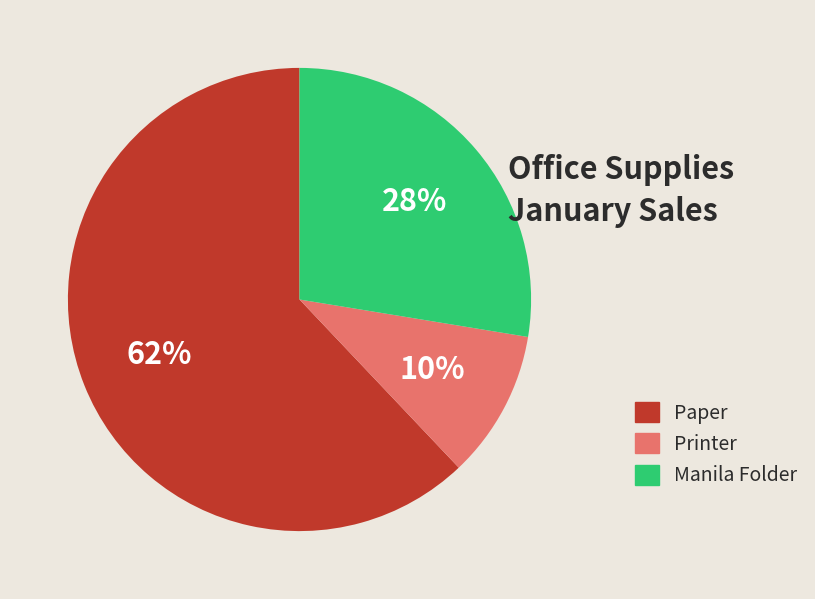

Which category has the biggest portion of the pie?

Paper